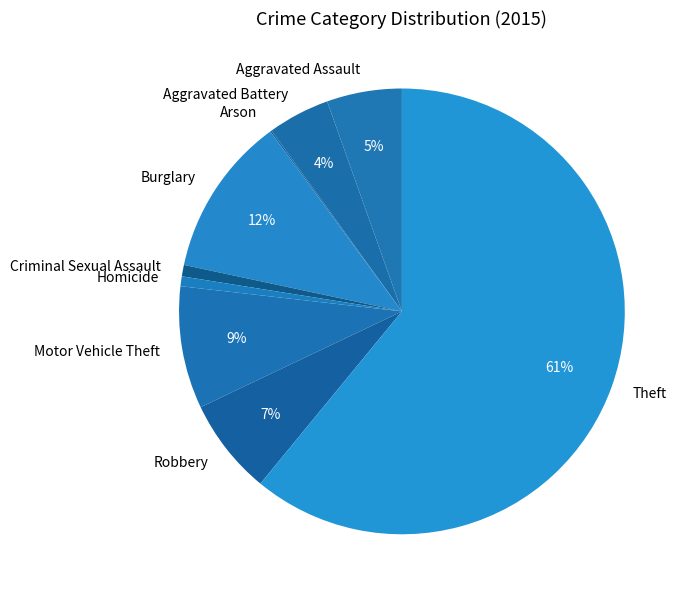

Which has a higher value, Criminal Sexual Assault or Burglary?

Burglary